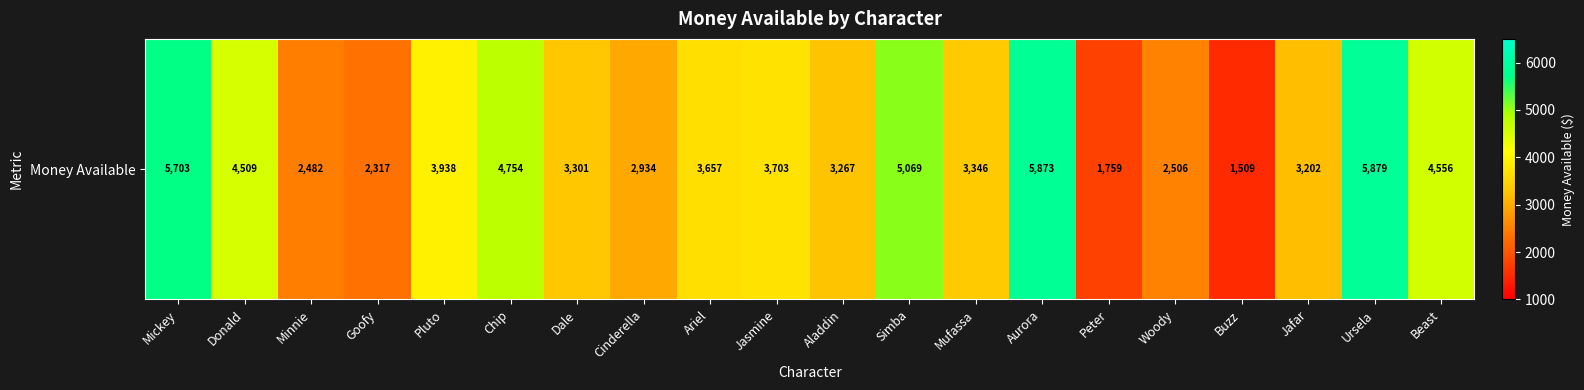

The chart shows a value of 5068.9 at Simba. True or false?

True